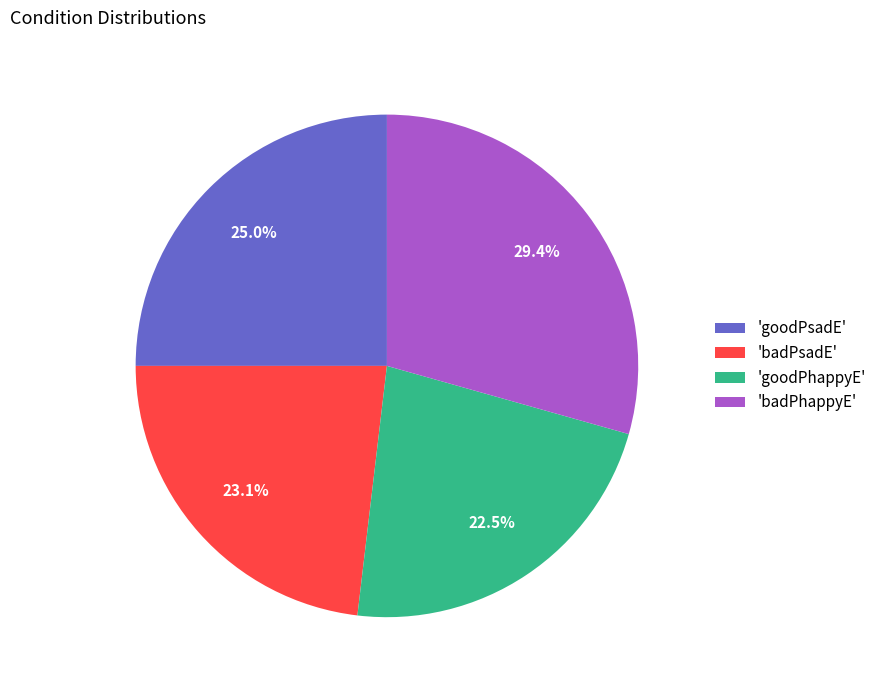

Rank the categories by value from lowest to highest.

'goodPhappyE', 'badPsadE', 'goodPsadE', 'badPhappyE'